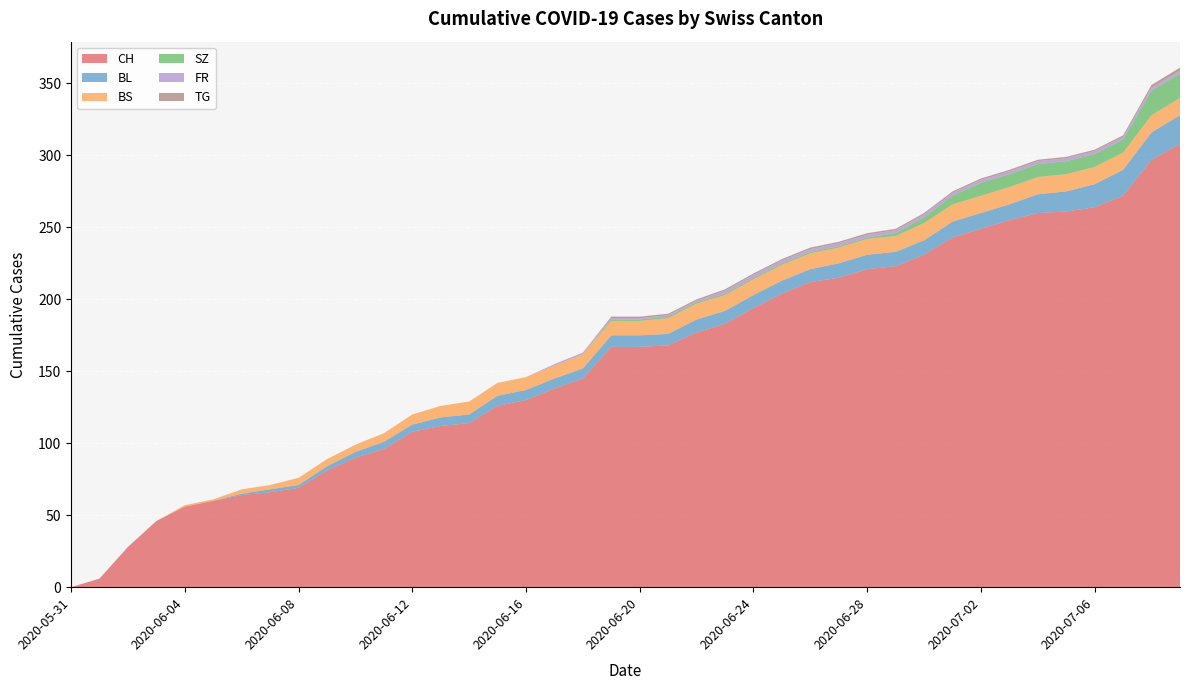

Reading right to left, transcribe all the data shown in this chart.

CH: 2020-07-09=308	2020-07-08=297	2020-07-07=272	2020-07-06=264	2020-07-05=261	2020-07-04=260	2020-07-03=255	2020-07-02=249	2020-07-01=243	2020-06-30=231	2020-06-29=223	2020-06-28=221	2020-06-27=215	2020-06-26=212	2020-06-25=204	2020-06-24=194	2020-06-23=183	2020-06-22=177	2020-06-21=168	2020-06-20=167	2020-06-19=167	2020-06-18=145	2020-06-17=138	2020-06-16=130	2020-06-15=126	2020-06-14=114	2020-06-13=112	2020-06-12=108	2020-06-11=96	2020-06-10=90	2020-06-09=81	2020-06-08=69	2020-06-07=66	2020-06-06=64	2020-06-05=60	2020-06-04=56	2020-06-03=46	2020-06-02=28	2020-06-01=6	2020-05-31=0
BL: 2020-07-09=20	2020-07-08=19	2020-07-07=18	2020-07-06=16	2020-07-05=14	2020-07-04=13	2020-07-03=11	2020-07-02=11	2020-07-01=11	2020-06-30=10	2020-06-29=10	2020-06-28=10	2020-06-27=10	2020-06-26=9	2020-06-25=9	2020-06-24=9	2020-06-23=9	2020-06-22=9	2020-06-21=8	2020-06-20=8	2020-06-19=8	2020-06-18=7	2020-06-17=7	2020-06-16=7	2020-06-15=7	2020-06-14=6	2020-06-13=6	2020-06-12=5	2020-06-11=5	2020-06-10=4	2020-06-09=3	2020-06-08=2	2020-06-07=2	2020-06-06=1	2020-06-05=0	2020-06-04=0	2020-06-03=0	2020-06-02=0	2020-06-01=0	2020-05-31=0
BS: 2020-07-09=12	2020-07-08=12	2020-07-07=12	2020-07-06=12	2020-07-05=12	2020-07-04=12	2020-07-03=12	2020-07-02=12	2020-07-01=12	2020-06-30=12	2020-06-29=11	2020-06-28=11	2020-06-27=11	2020-06-26=11	2020-06-25=11	2020-06-24=11	2020-06-23=11	2020-06-22=11	2020-06-21=11	2020-06-20=10	2020-06-19=10	2020-06-18=10	2020-06-17=9	2020-06-16=9	2020-06-15=9	2020-06-14=9	2020-06-13=8	2020-06-12=7	2020-06-11=6	2020-06-10=5	2020-06-09=5	2020-06-08=5	2020-06-07=3	2020-06-06=3	2020-06-05=1	2020-06-04=1	2020-06-03=0	2020-06-02=0	2020-06-01=0	2020-05-31=0
SZ: 2020-07-09=17	2020-07-08=17	2020-07-07=9	2020-07-06=9	2020-07-05=9	2020-07-04=9	2020-07-03=9	2020-07-02=9	2020-07-01=6	2020-06-30=4	2020-06-29=2	2020-06-28=1	2020-06-27=1	2020-06-26=1	2020-06-25=1	2020-06-24=1	2020-06-23=1	2020-06-22=1	2020-06-21=1	2020-06-20=1	2020-06-19=1	2020-06-18=0	2020-06-17=0	2020-06-16=0	2020-06-15=0	2020-06-14=0	2020-06-13=0	2020-06-12=0	2020-06-11=0	2020-06-10=0	2020-06-09=0	2020-06-08=0	2020-06-07=0	2020-06-06=0	2020-06-05=0	2020-06-04=0	2020-06-03=0	2020-06-02=0	2020-06-01=0	2020-05-31=0
FR: 2020-07-09=2	2020-07-08=2	2020-07-07=2	2020-07-06=2	2020-07-05=2	2020-07-04=2	2020-07-03=2	2020-07-02=2	2020-07-01=2	2020-06-30=2	2020-06-29=2	2020-06-28=2	2020-06-27=2	2020-06-26=2	2020-06-25=2	2020-06-24=2	2020-06-23=2	2020-06-22=1	2020-06-21=1	2020-06-20=1	2020-06-19=1	2020-06-18=1	2020-06-17=1	2020-06-16=0	2020-06-15=0	2020-06-14=0	2020-06-13=0	2020-06-12=0	2020-06-11=0	2020-06-10=0	2020-06-09=0	2020-06-08=0	2020-06-07=0	2020-06-06=0	2020-06-05=0	2020-06-04=0	2020-06-03=0	2020-06-02=0	2020-06-01=0	2020-05-31=0
TG: 2020-07-09=2	2020-07-08=2	2020-07-07=1	2020-07-06=1	2020-07-05=1	2020-07-04=1	2020-07-03=1	2020-07-02=1	2020-07-01=1	2020-06-30=1	2020-06-29=1	2020-06-28=1	2020-06-27=1	2020-06-26=1	2020-06-25=1	2020-06-24=1	2020-06-23=1	2020-06-22=1	2020-06-21=1	2020-06-20=1	2020-06-19=1	2020-06-18=0	2020-06-17=0	2020-06-16=0	2020-06-15=0	2020-06-14=0	2020-06-13=0	2020-06-12=0	2020-06-11=0	2020-06-10=0	2020-06-09=0	2020-06-08=0	2020-06-07=0	2020-06-06=0	2020-06-05=0	2020-06-04=0	2020-06-03=0	2020-06-02=0	2020-06-01=0	2020-05-31=0